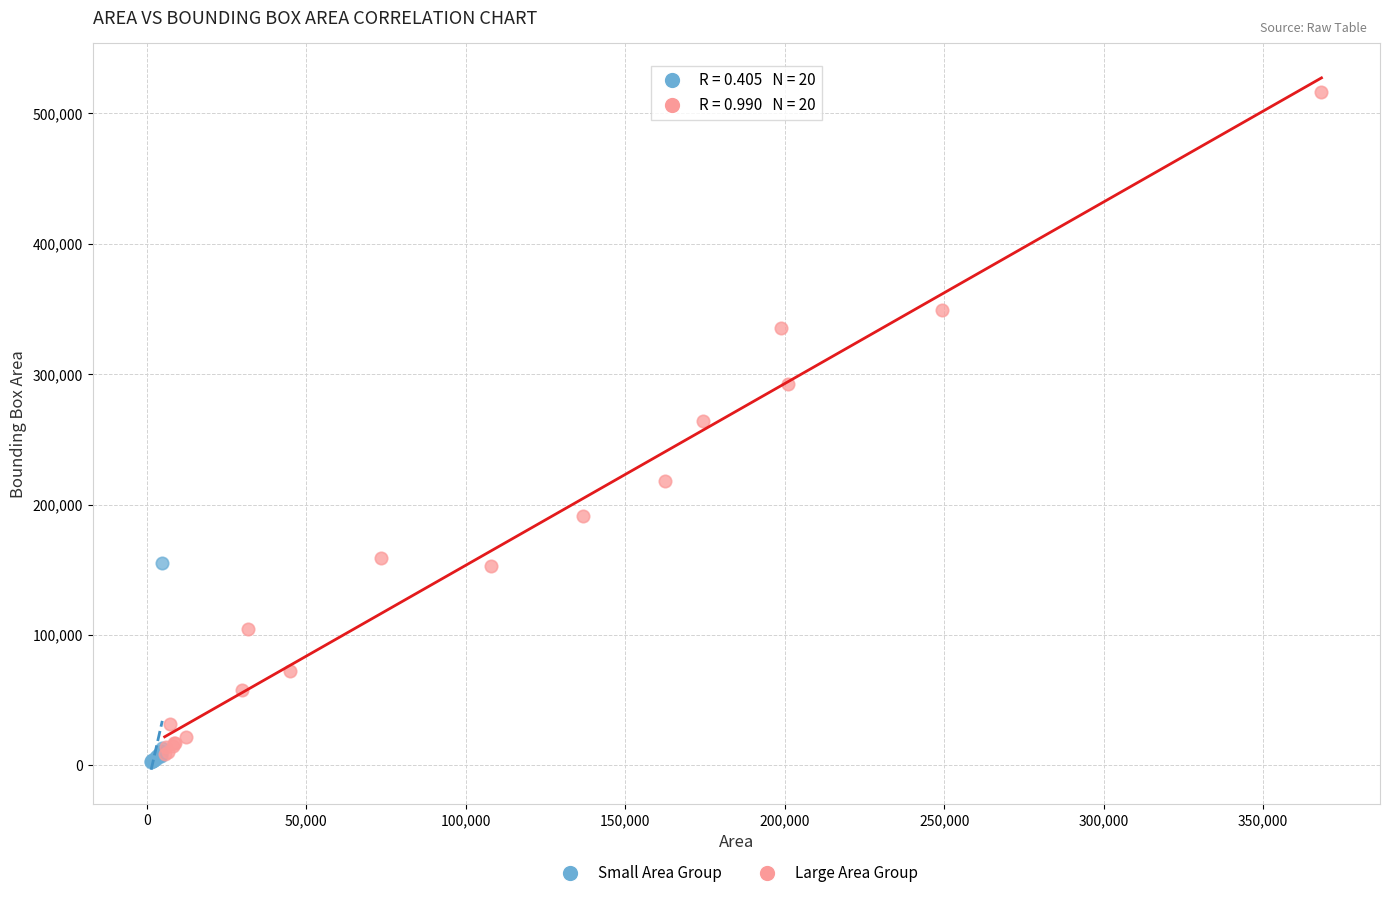

Which series reaches the maximum Y coordinate?

Large Area Group